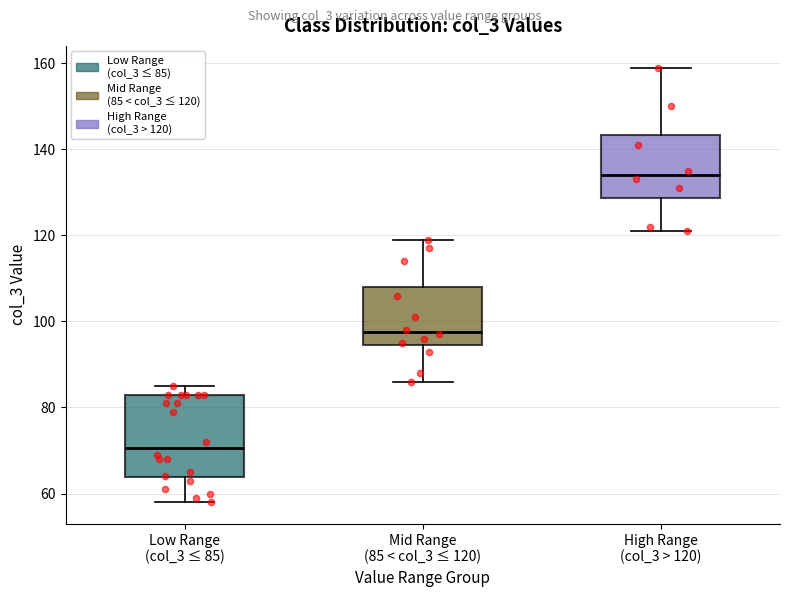

Which box's median line is the highest?

High Range (col_3 > 120)